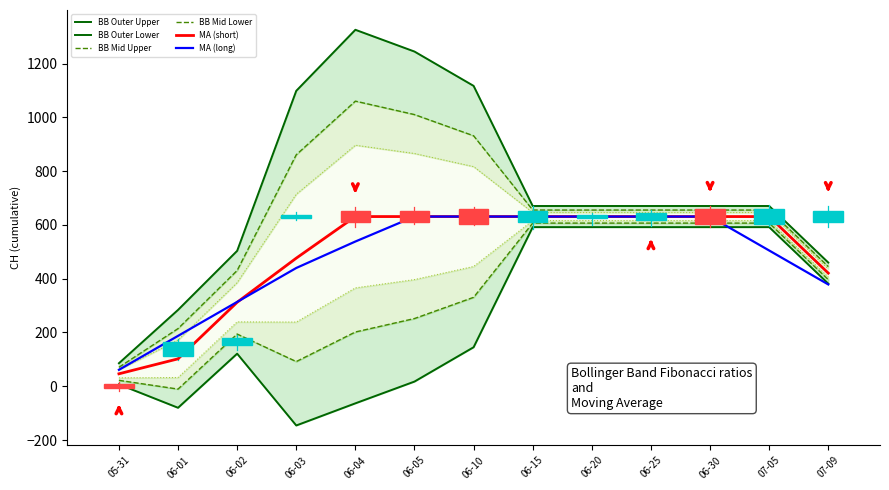

Is the value of BB Outer Lower at 06-02 greater than the value of BB Outer Upper at 07-09?

No